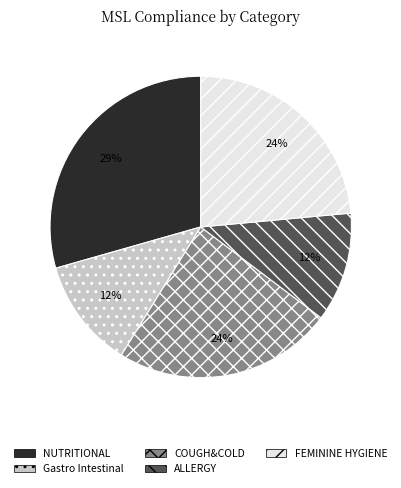

True or false: NUTRITIONAL accounts for 1% of the total.

False